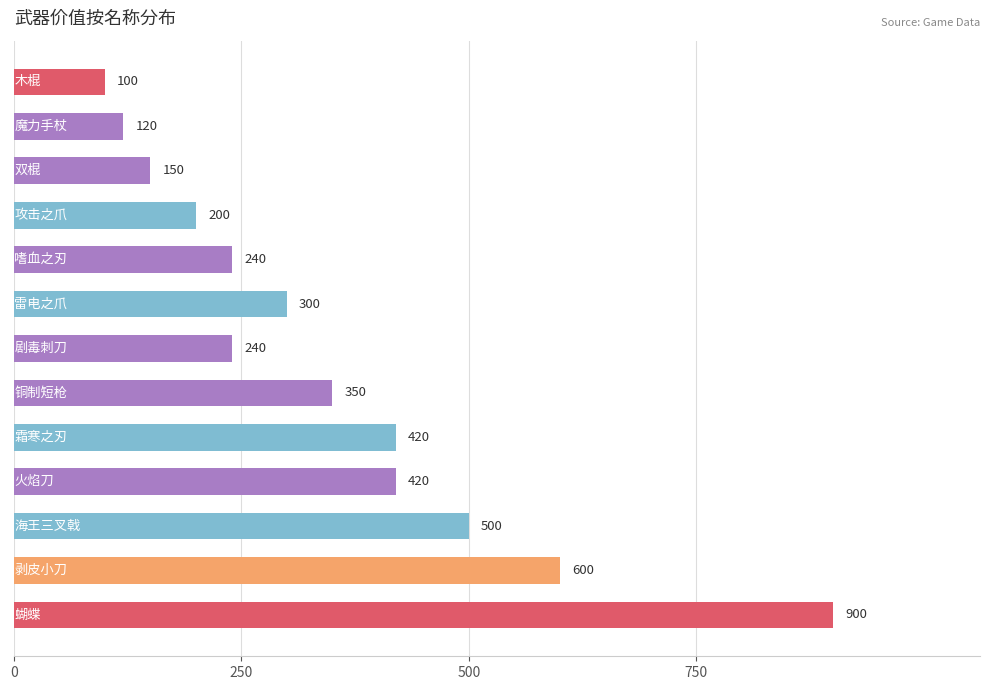

What is the value of the 4th bar from the top?

200